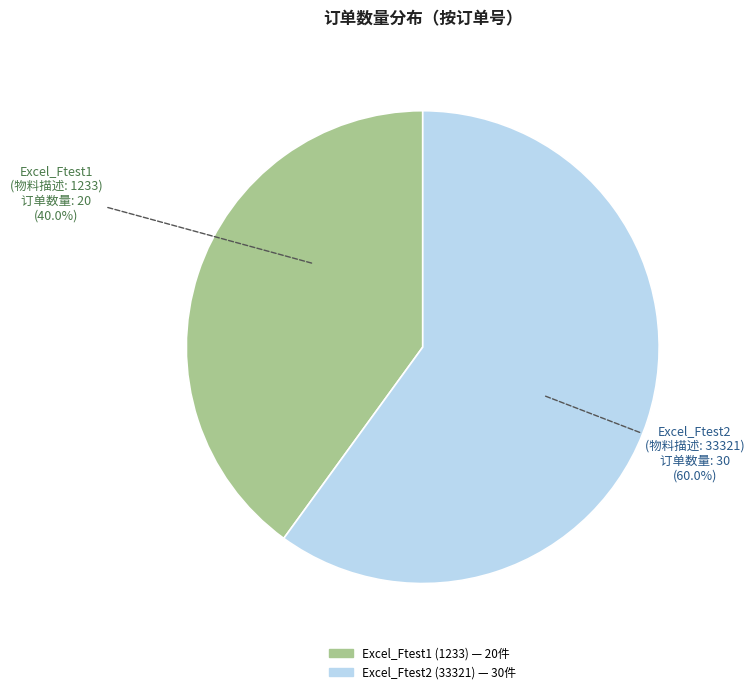

To the nearest percent, what is the difference between the largest and smallest slice percentages?

20%